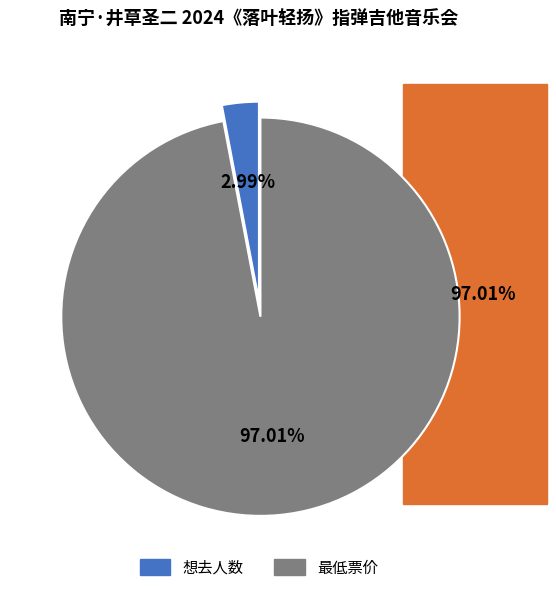

Count the number of slices in the pie.

2